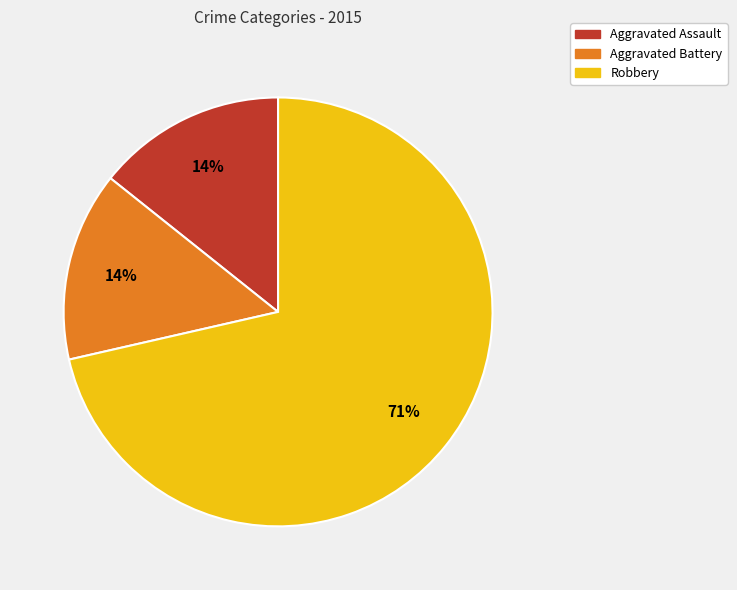

What is the largest slice in the pie chart?

Robbery